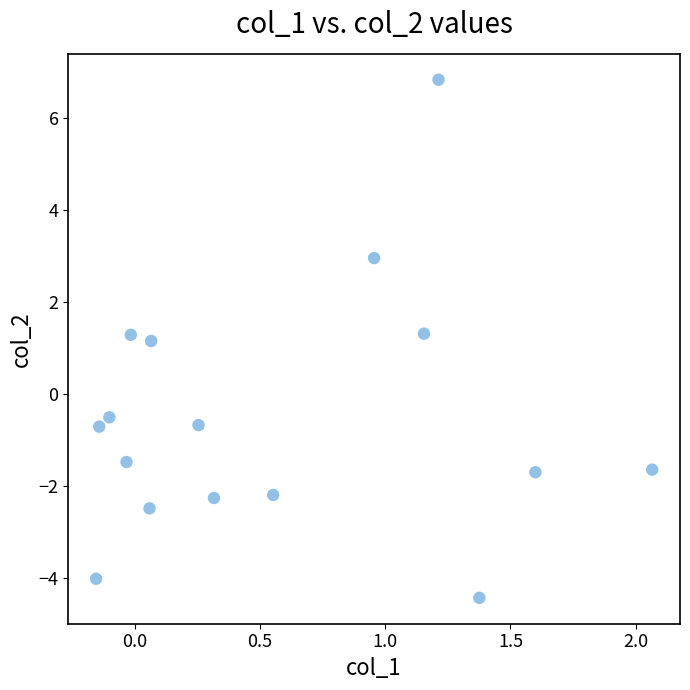

What is the range of X values (max minus min)?

2.2